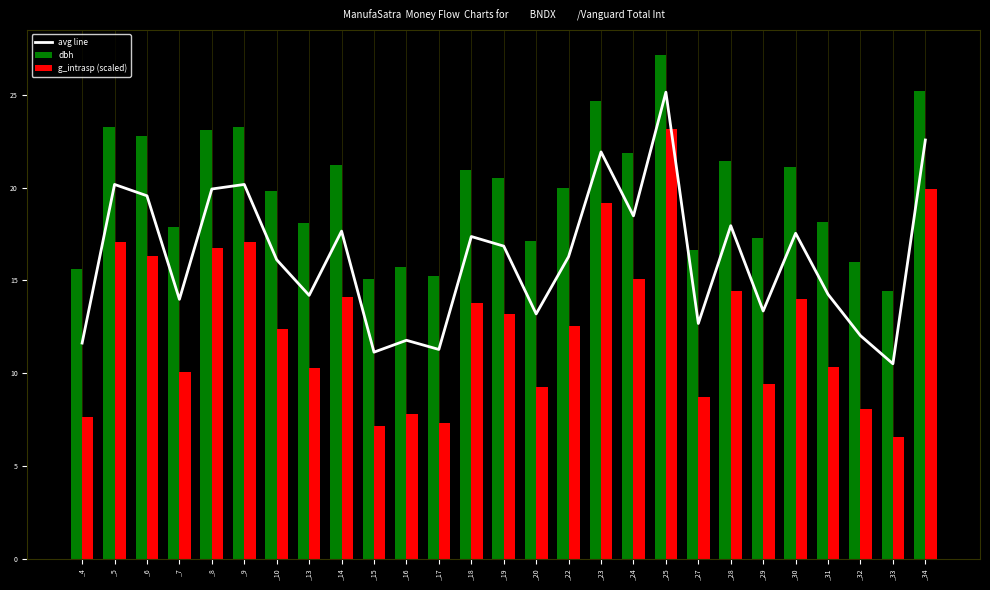

What value does the g_intrasp (scaled) series have at _28?

14.5